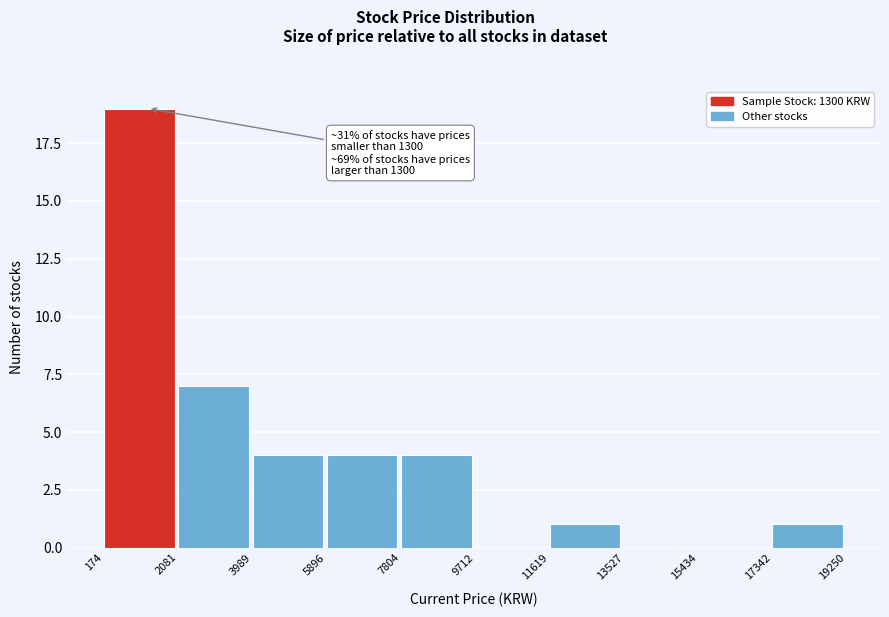

Over which range of the x-axis is the bar tallest?

174 to 2081